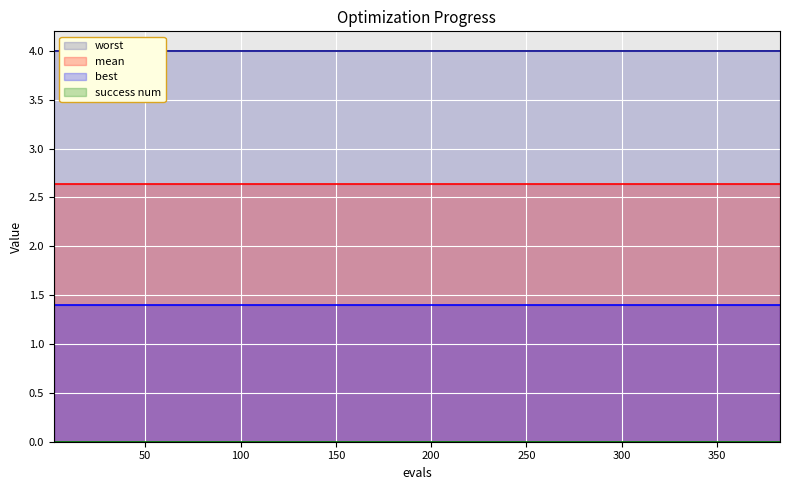

Reading right to left, extract all data points from this chart.

mean: 18=2.6	17=2.6	16=2.6	15=2.6	14=2.6	13=2.6	12=2.6	11=2.6	10=2.6	9=2.6	8=2.6	7=2.6	6=2.6	5=2.6	4=2.6	3=2.6	2=2.6	1=2.6	0=2.6
best: 18=1.4	17=1.4	16=1.4	15=1.4	14=1.4	13=1.4	12=1.4	11=1.4	10=1.4	9=1.4	8=1.4	7=1.4	6=1.4	5=1.4	4=1.4	3=1.4	2=1.4	1=1.4	0=1.4
worst: 18=4.0	17=4.0	16=4.0	15=4.0	14=4.0	13=4.0	12=4.0	11=4.0	10=4.0	9=4.0	8=4.0	7=4.0	6=4.0	5=4.0	4=4.0	3=4.0	2=4.0	1=4.0	0=4.0
success num: 18=0.0	17=0.0	16=0.0	15=0.0	14=0.0	13=0.0	12=0.0	11=0.0	10=0.0	9=0.0	8=0.0	7=0.0	6=0.0	5=0.0	4=0.0	3=0.0	2=0.0	1=0.0	0=0.0